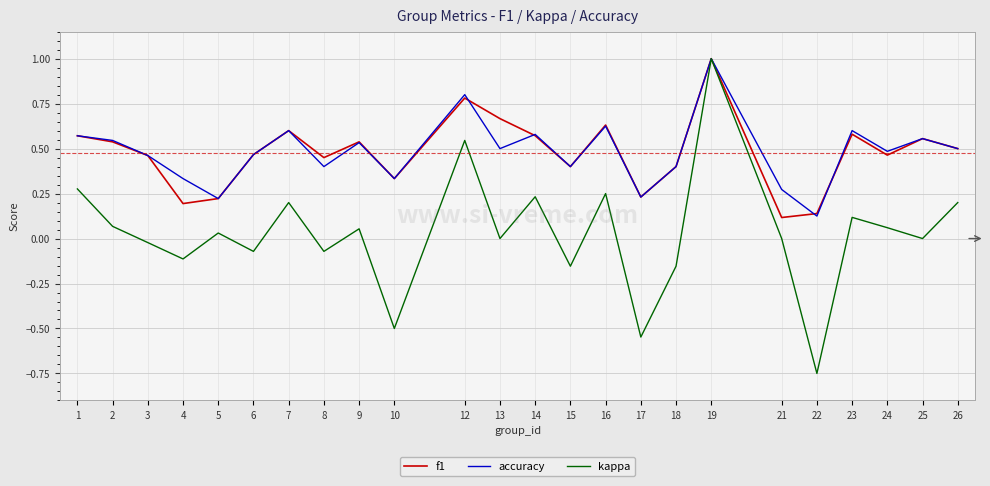

Is the value of accuracy at 23 greater than the value of f1 at 26?

Yes